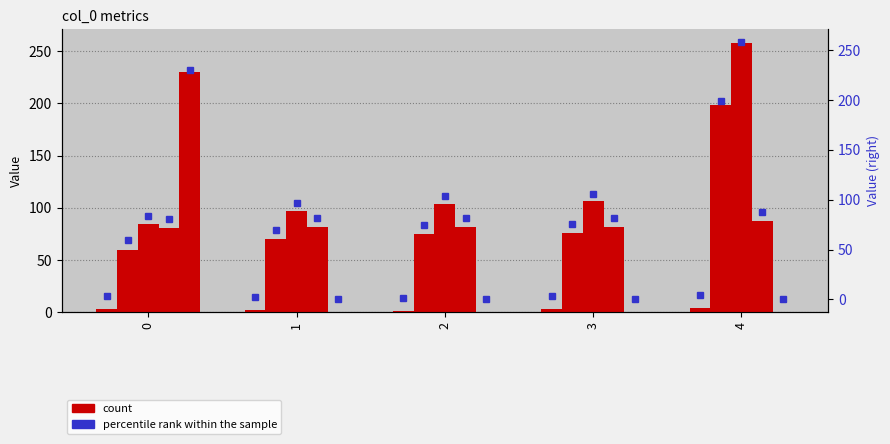

At which category is the sum across all series the highest?

4